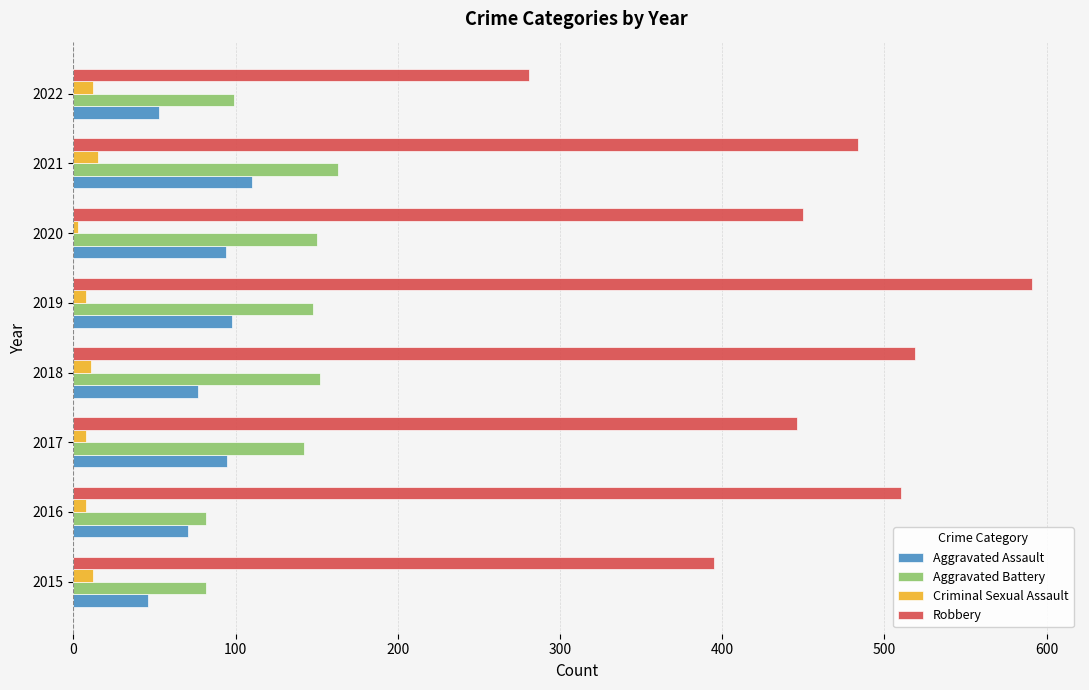

What is the difference between the maximum and second lowest values in the Aggravated Battery series?

81